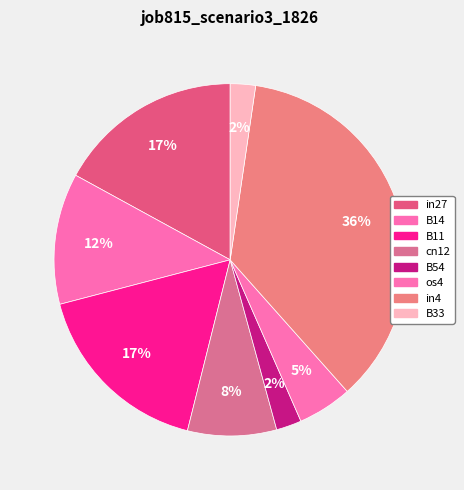

Does B33 account for over 50% of the chart?

No